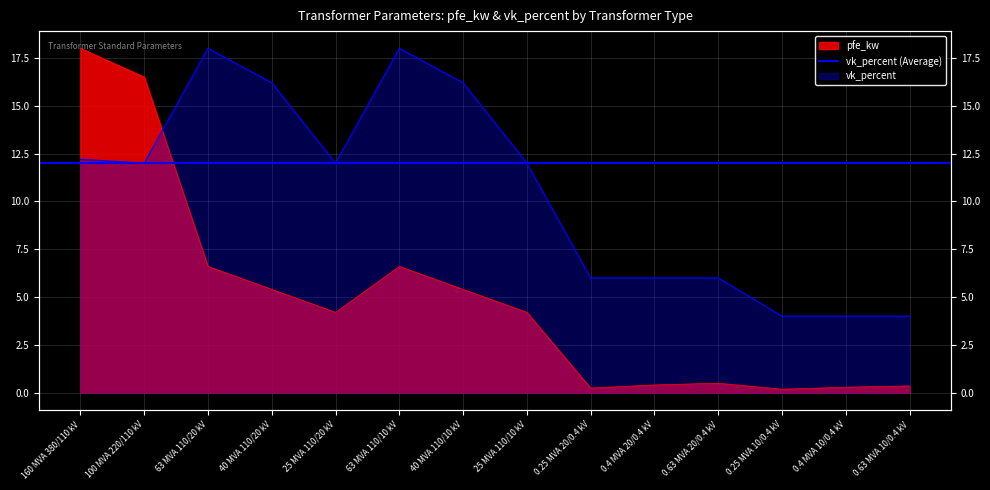

List the labels in order of vk_percent value, smallest first.

0.25 MVA 10/0.4 kV, 0.4 MVA 10/0.4 kV, 0.63 MVA 10/0.4 kV, 0.25 MVA 20/0.4 kV, 0.4 MVA 20/0.4 kV, 0.63 MVA 20/0.4 kV, 100 MVA 220/110 kV, 25 MVA 110/20 kV, 25 MVA 110/10 kV, 160 MVA 380/110 kV, 40 MVA 110/20 kV, 40 MVA 110/10 kV, 63 MVA 110/20 kV, 63 MVA 110/10 kV